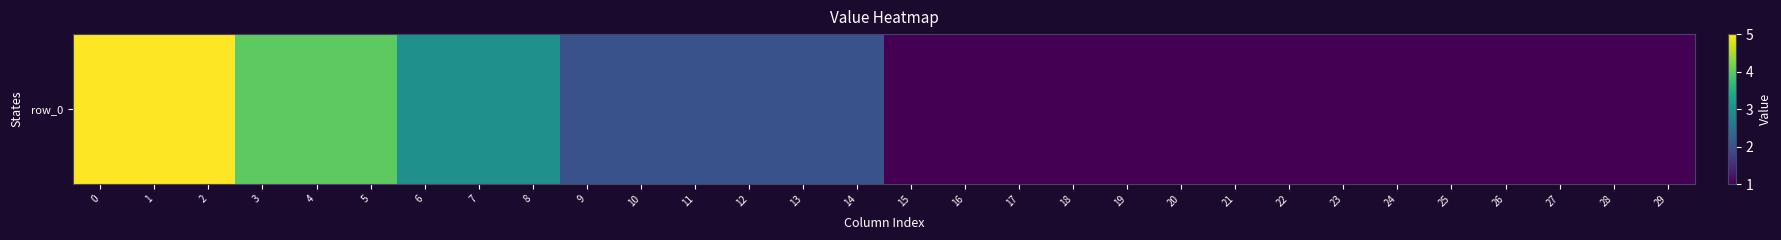

How many values are below 2?

15